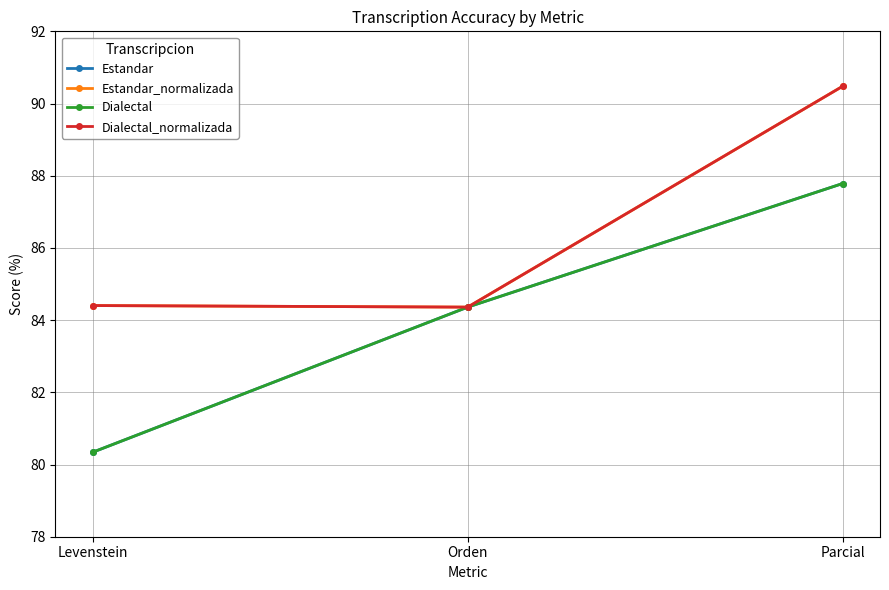

What is the greatest value displayed?

90.5